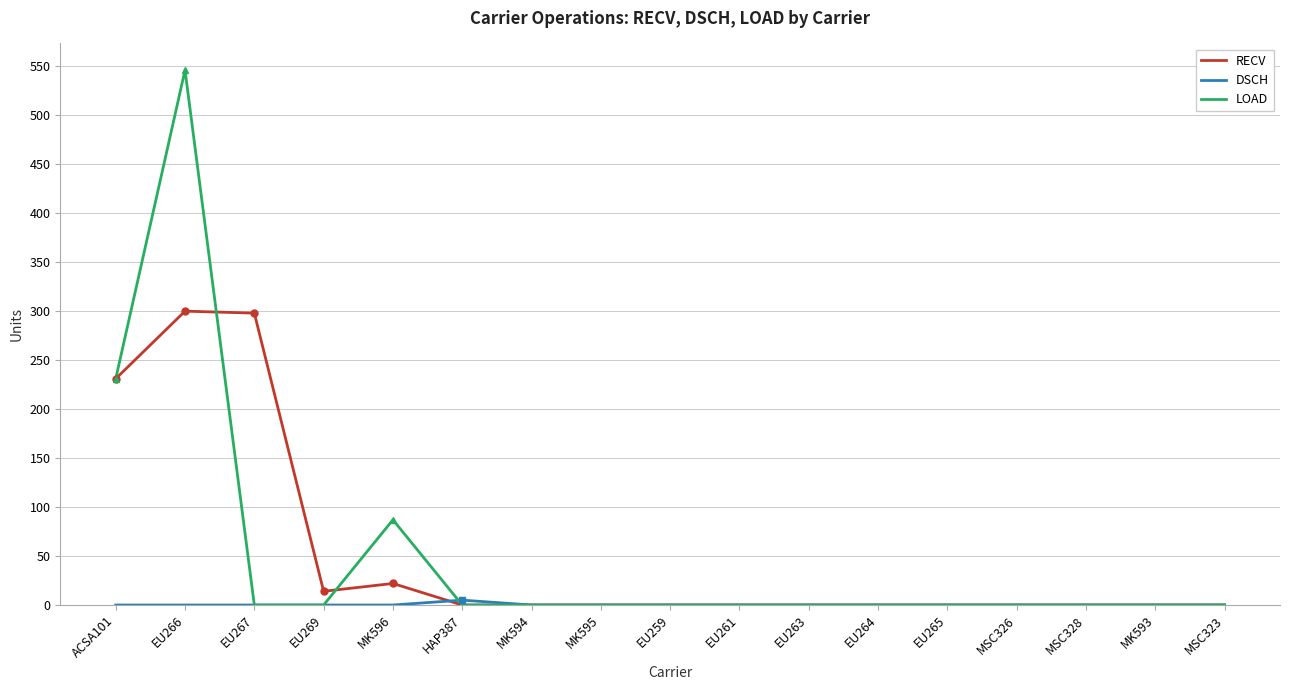

Which series has the widest spread of values?

LOAD